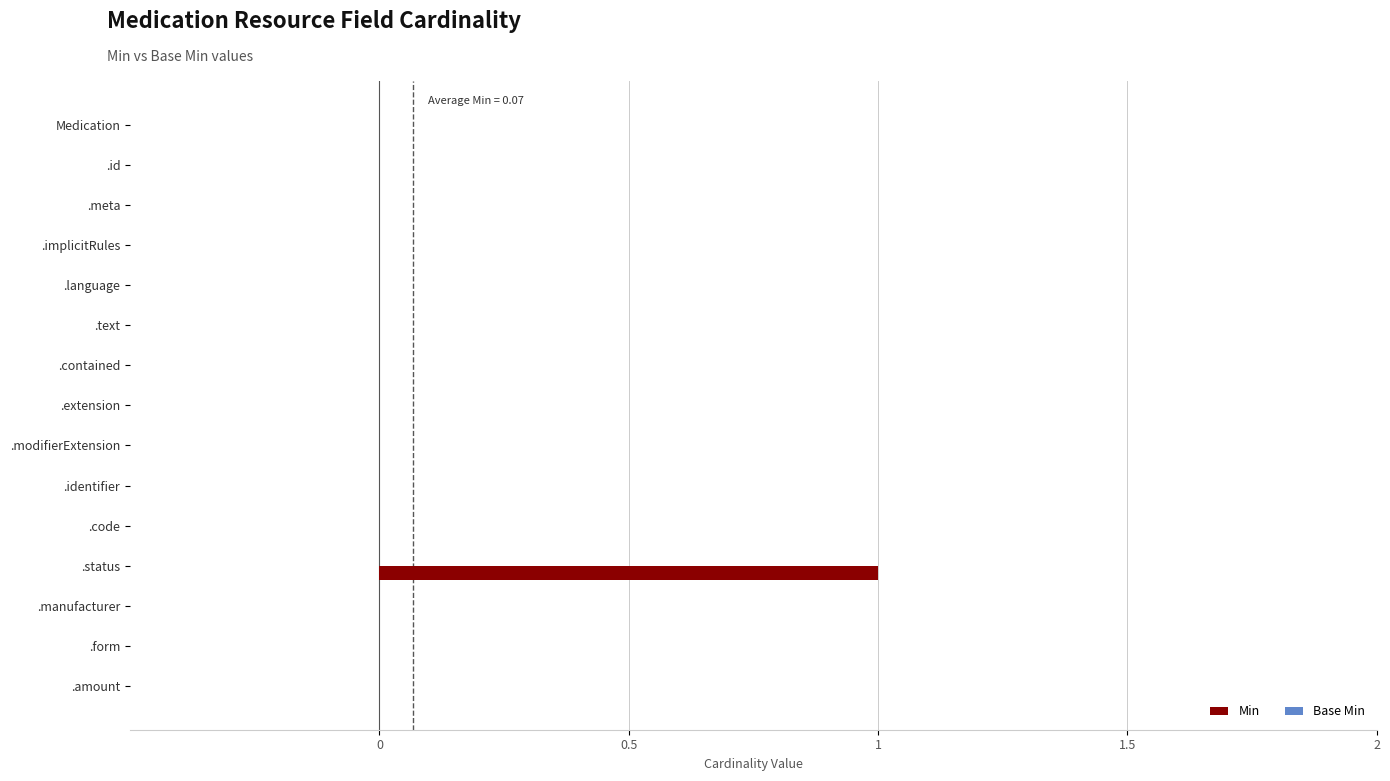

The chart shows a value of 1 at .status. True or false?

True